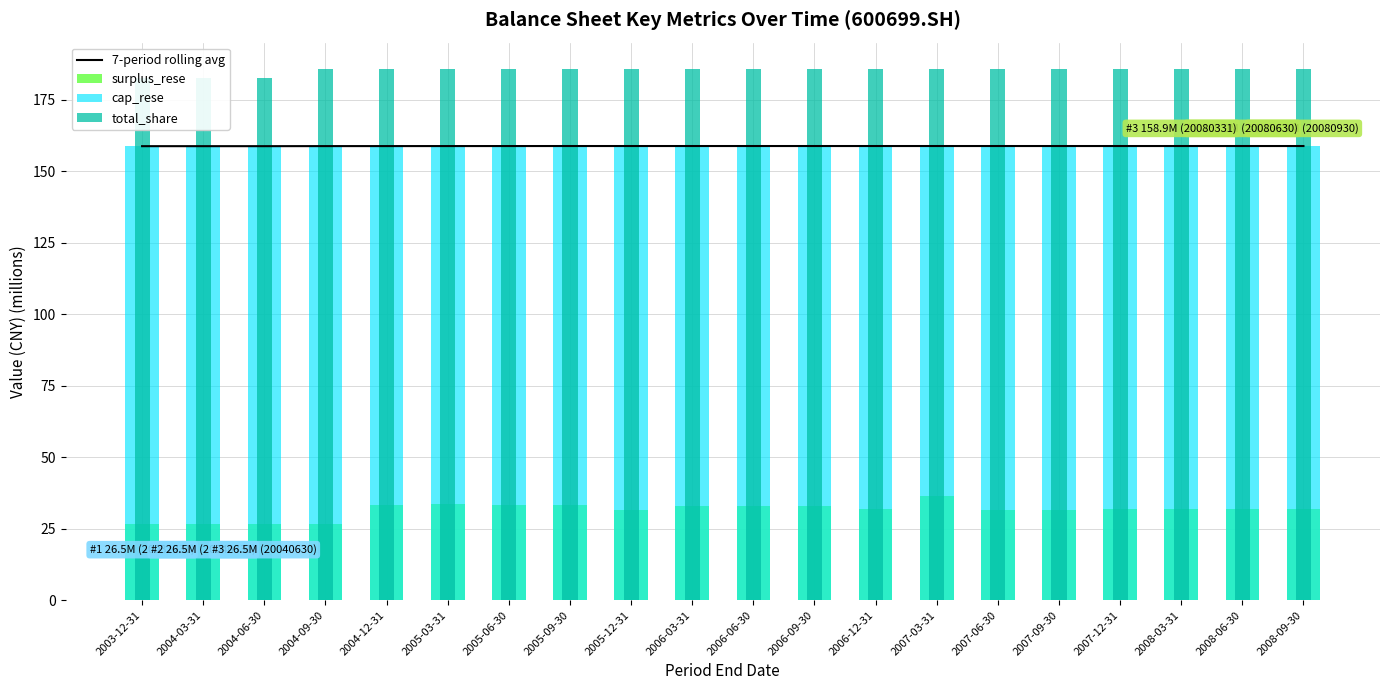

What is the label of the 11th bar from the right?

2006-03-31